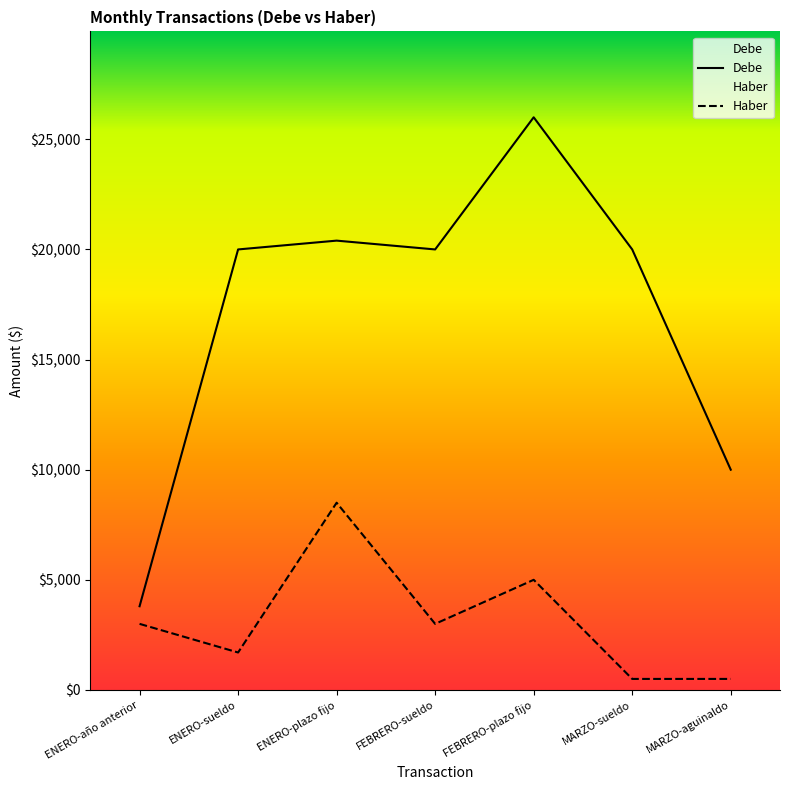

Reading right to left, transcribe all the data shown in this chart.

Debe: MARZO-aguinaldo=10000	MARZO-sueldo=20000	FEBRERO-plazo fijo=26000	FEBRERO-sueldo=20000	ENERO-plazo fijo=20400	ENERO-sueldo=20000	ENERO-año anterior=3800
Haber: MARZO-aguinaldo=500	MARZO-sueldo=500	FEBRERO-plazo fijo=5000	FEBRERO-sueldo=3000	ENERO-plazo fijo=8500	ENERO-sueldo=1700	ENERO-año anterior=3000